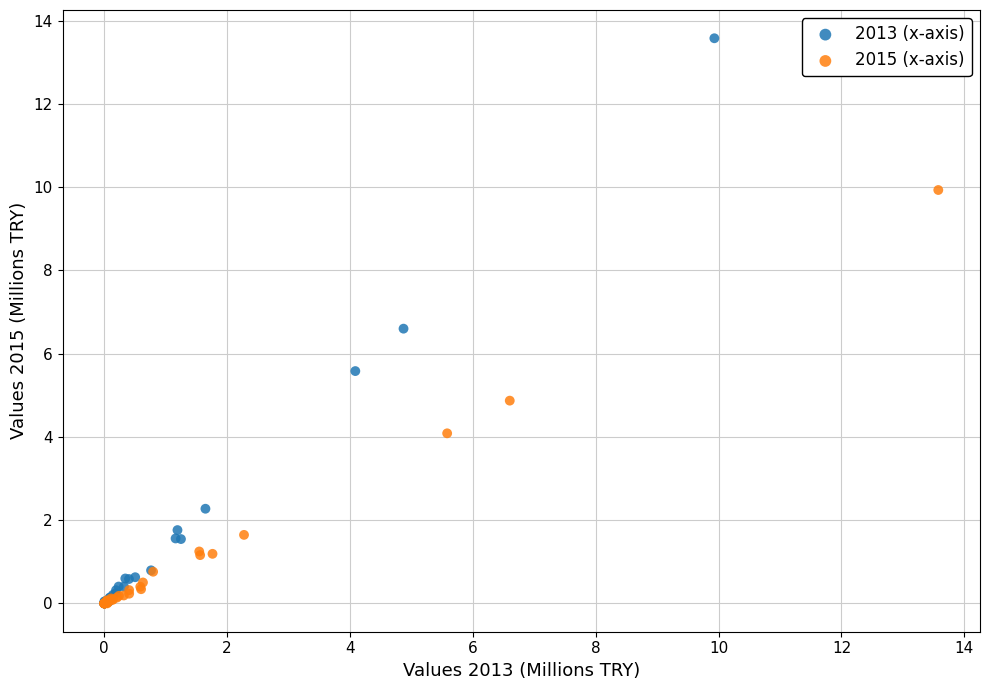

Which series contains the highest Y value?

2013 (x-axis)